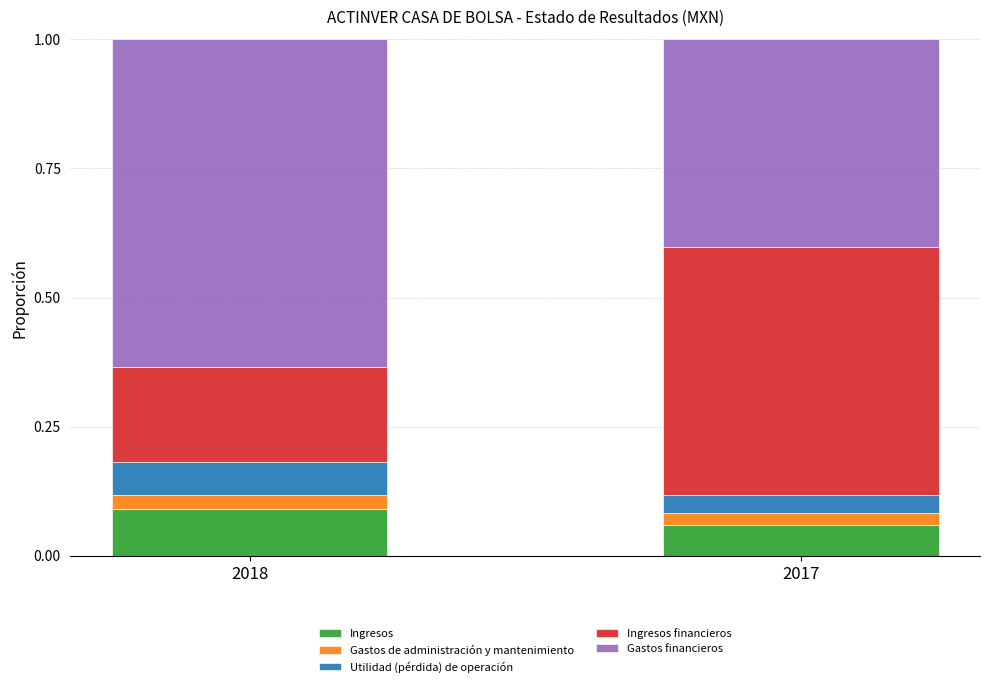

Rank the categories by Ingresos value from highest to lowest.

2018, 2017